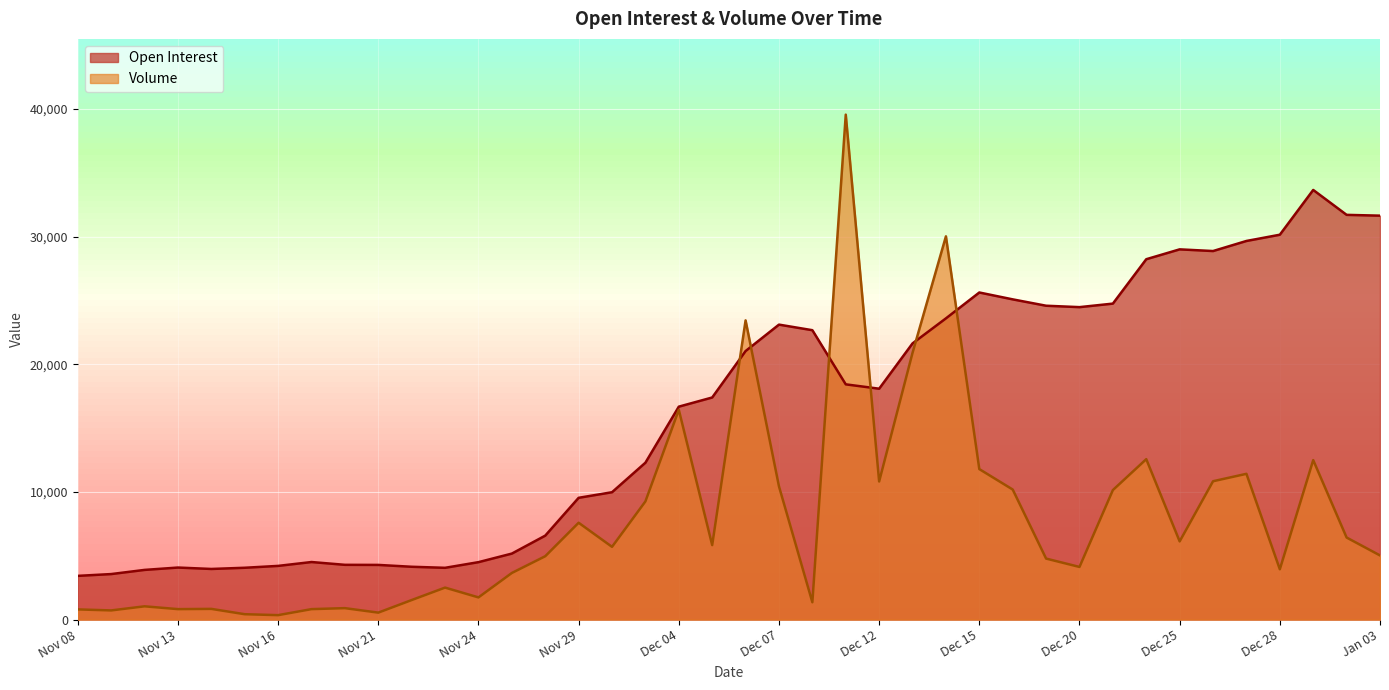

How many categories are shown in the chart?

40